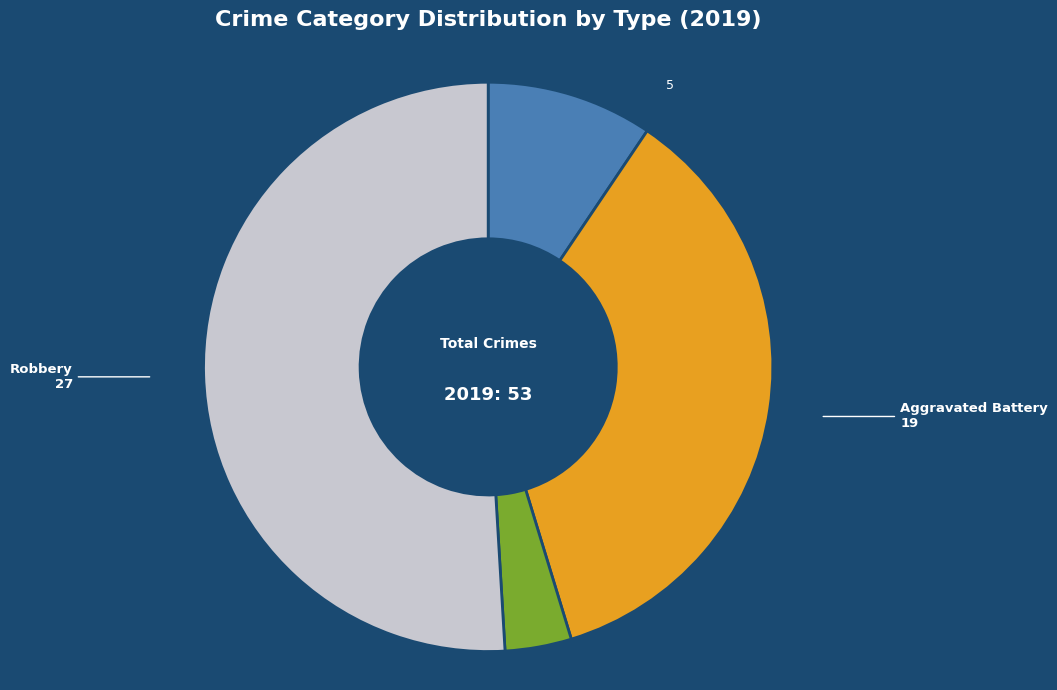

Is there a majority slice in this chart?

Yes